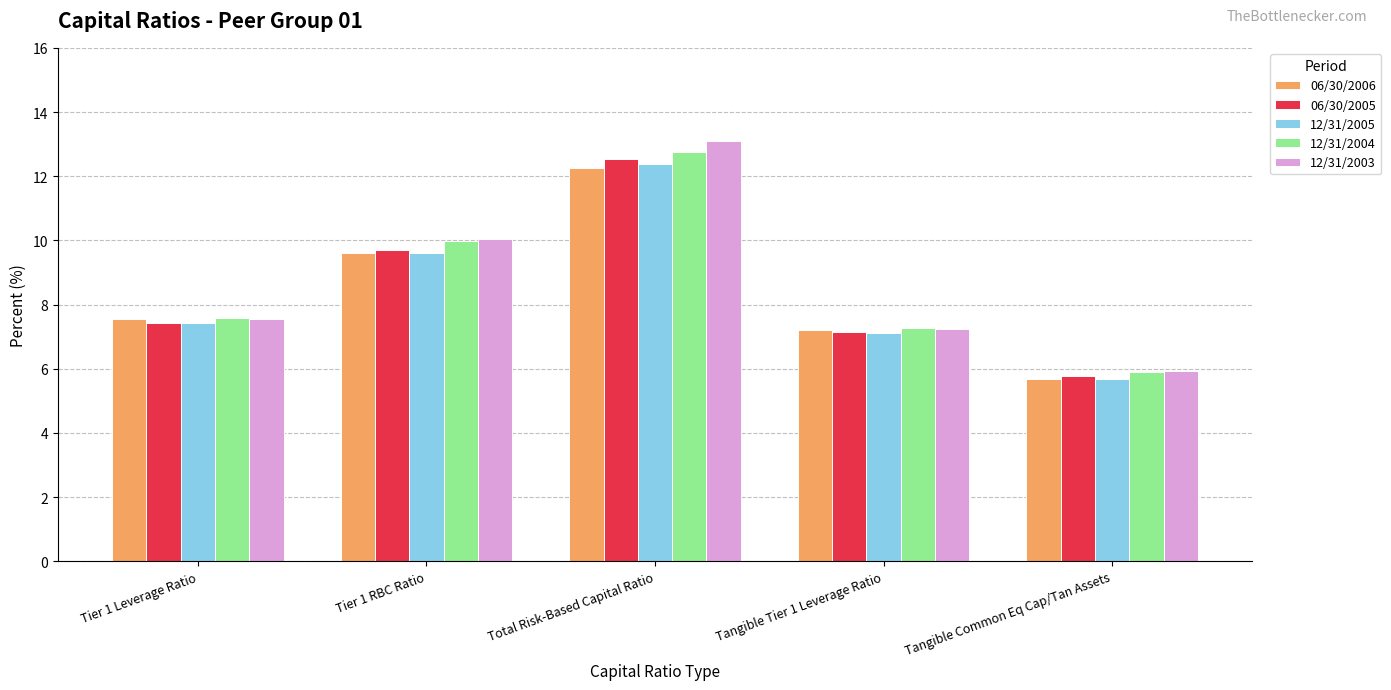

Which label corresponds to the largest value in the chart?

Total Risk-Based Capital Ratio